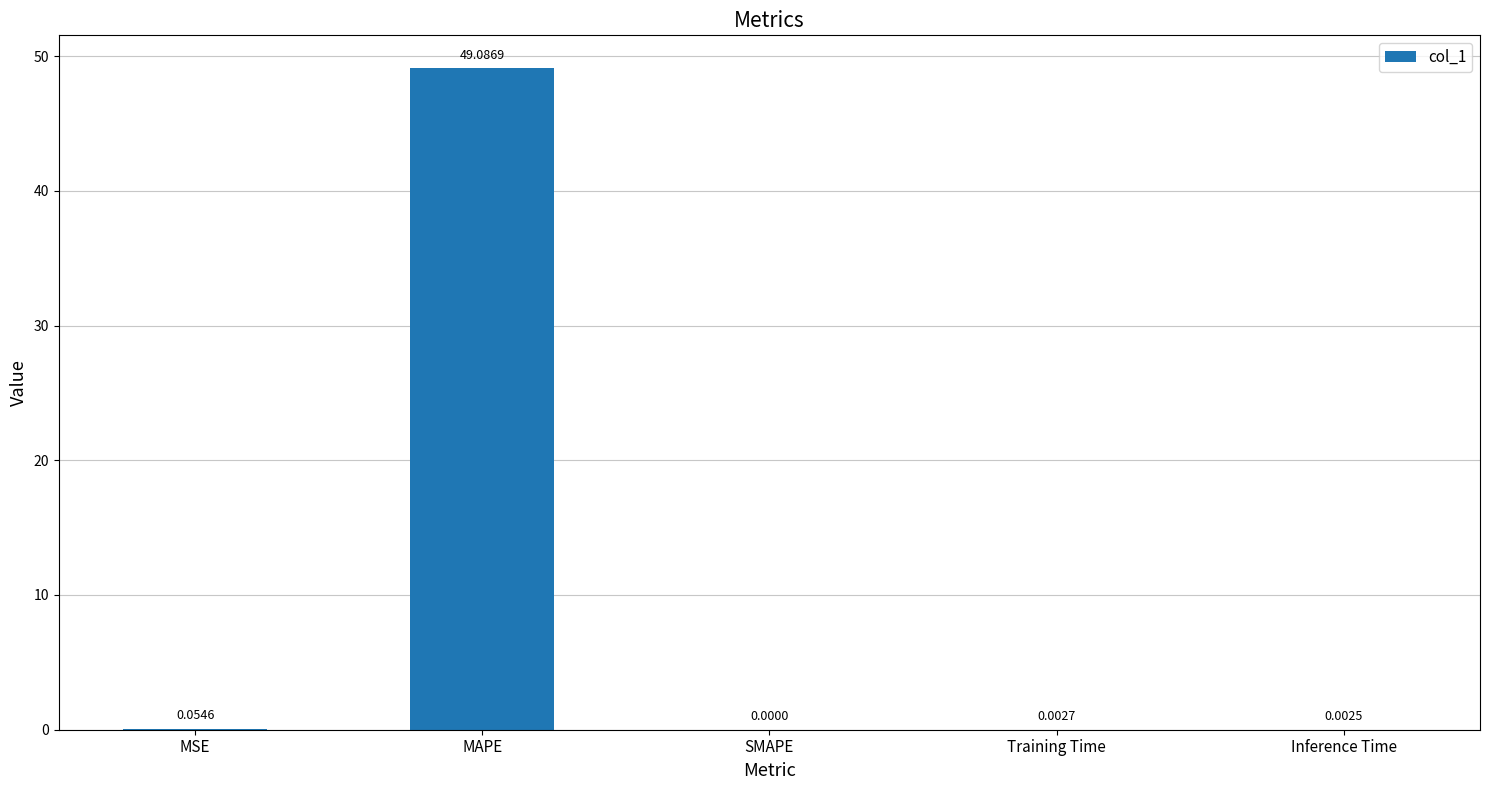

Which has a higher value, MAPE or Inference Time?

MAPE